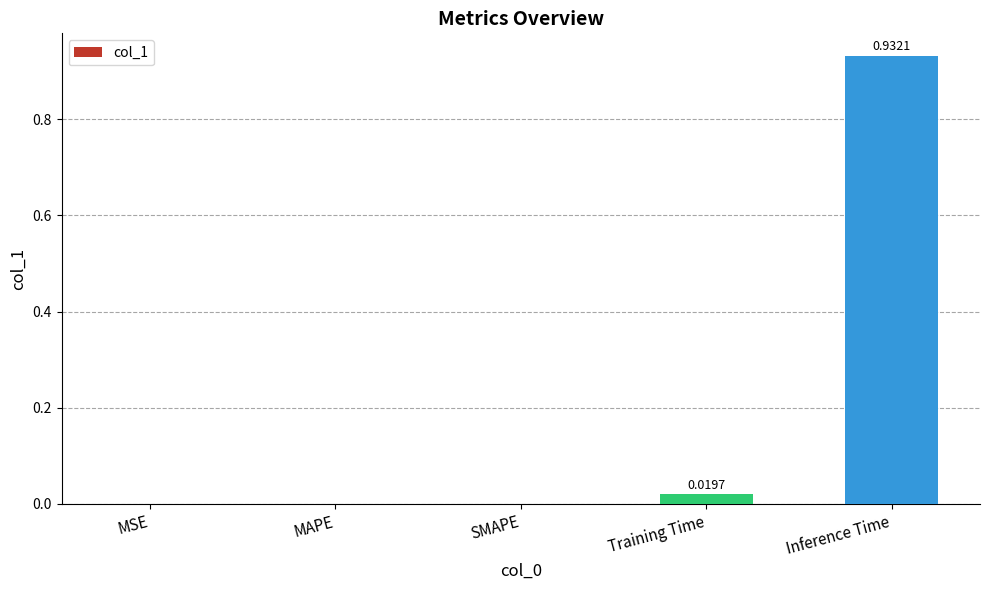

Is it true that the value at SMAPE is 0.5?

False